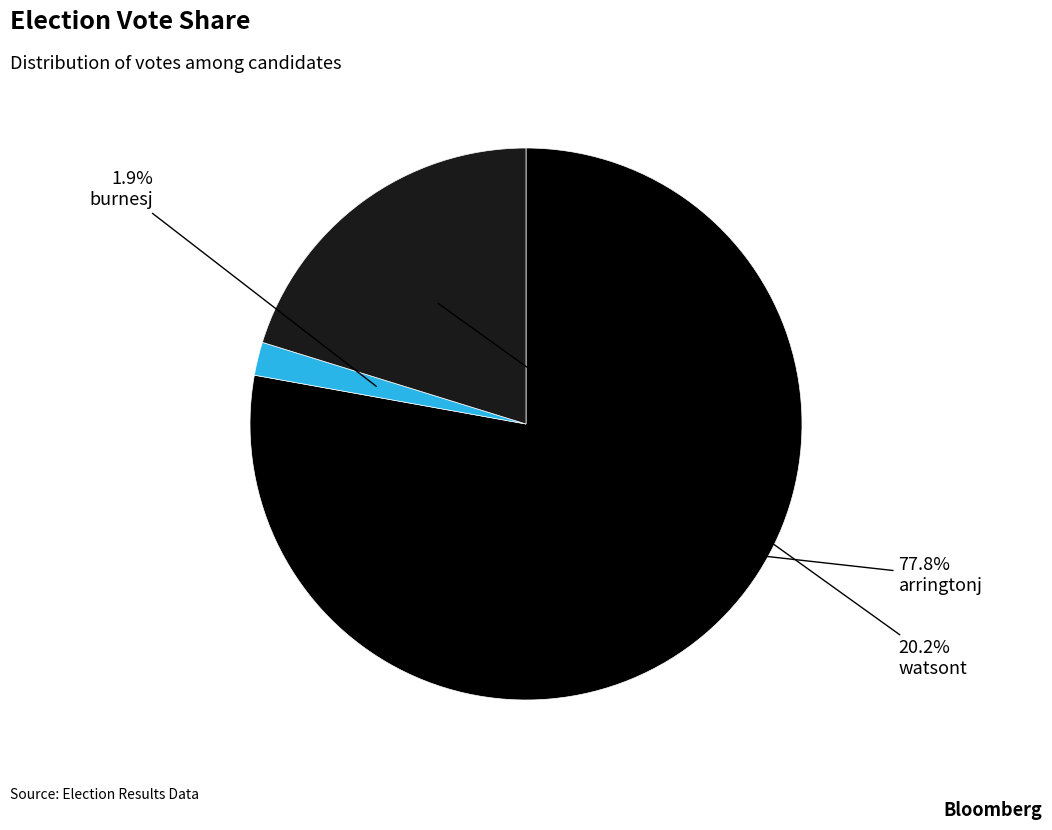

Is there any slice that represents more than half of the pie?

Yes